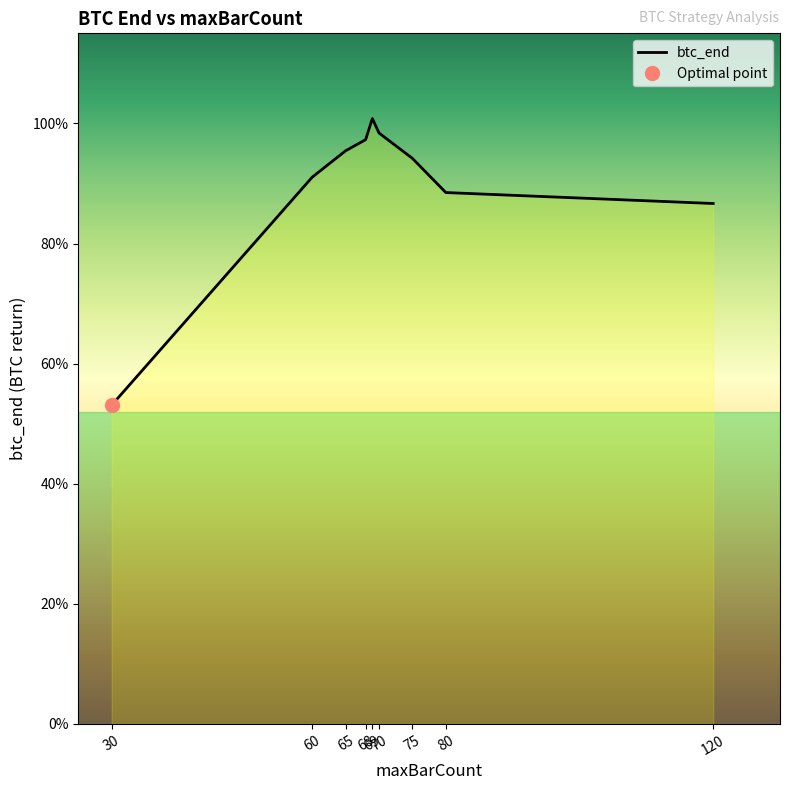

What is the maximum value shown in the chart?

1.0